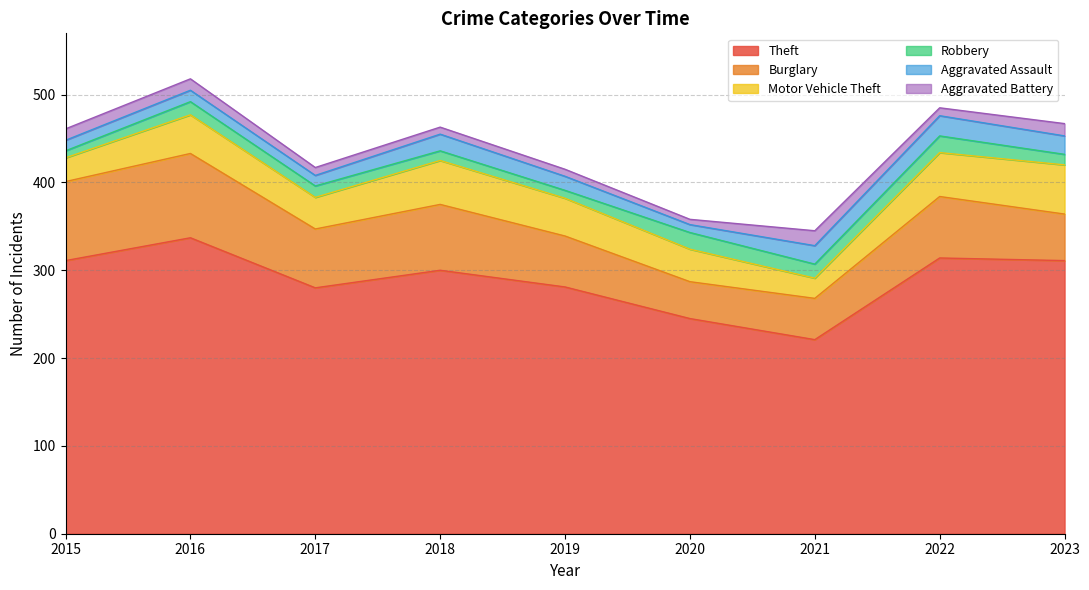

Does the chart display data point markers on the line(s)?

No